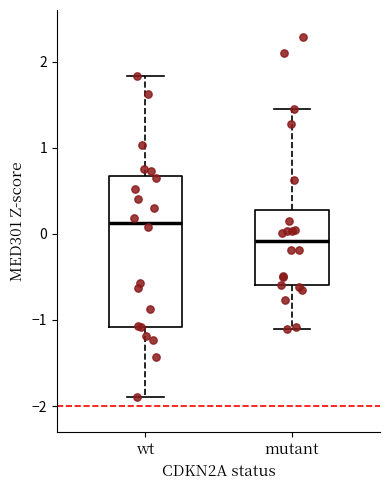

Comparing the boxes themselves (not the whiskers), which one is the tallest?

wt